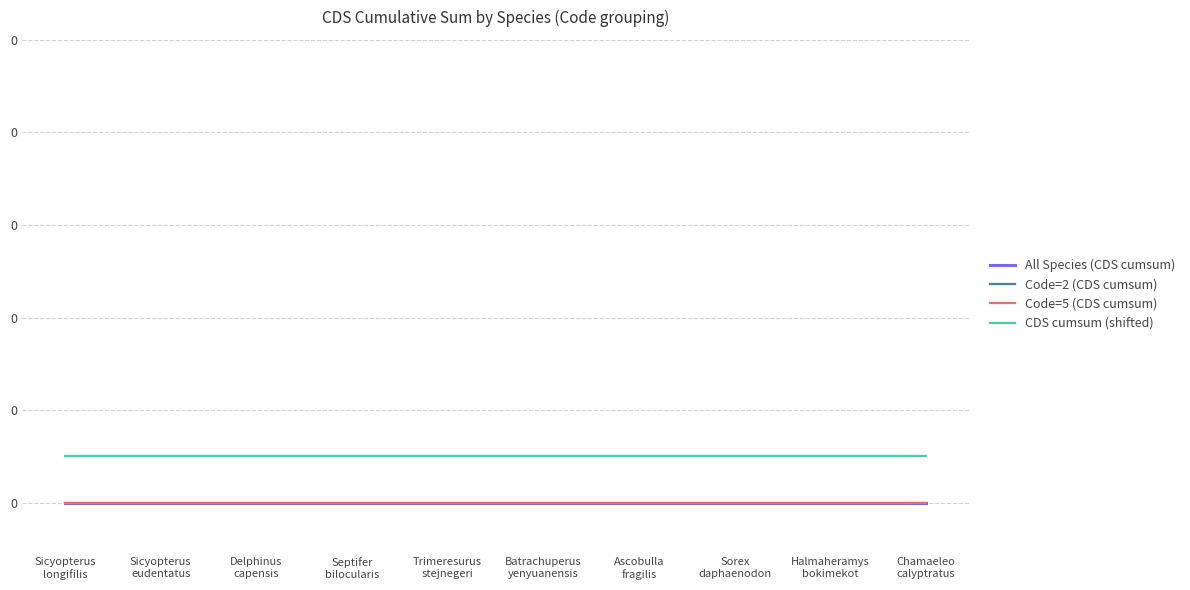

Reading right to left, extract all data points from this chart.

All Species (CDS cumsum): 0.0	0.0	0.0	0.0	0.0	0.0	0.0	0.0	0.0	0.0
Code=2 (CDS cumsum): 0.0	0.0	0.0	0.0	0.0	0.0	0.0	0.0	0.0	0.0
Code=5 (CDS cumsum): 0.0	0.0	0.0	0.0	0.0	0.0	0.0	0.0	0.0	0.0
CDS cumsum (shifted): 0.1	0.1	0.1	0.1	0.1	0.1	0.1	0.1	0.1	0.1